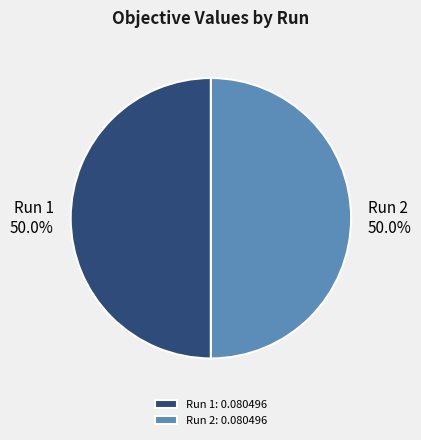

What percentage do Run 2 and Run 1 together represent?

100.0%